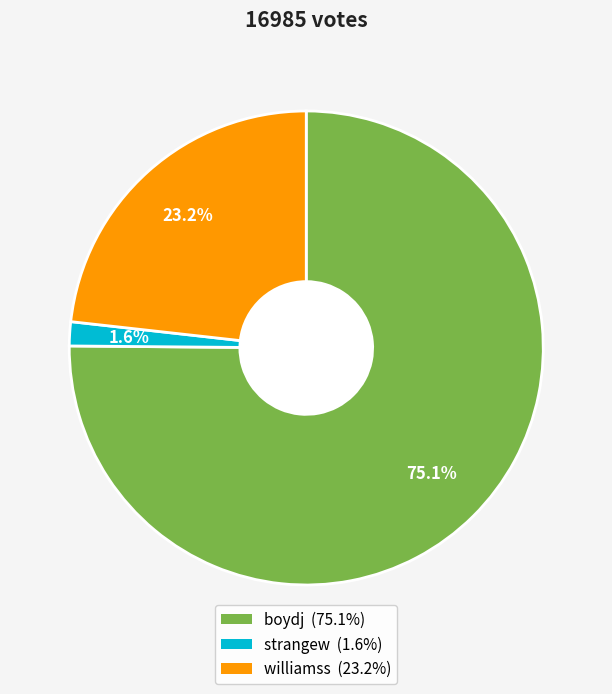

True or false: boydj accounts for 75% of the total.

True